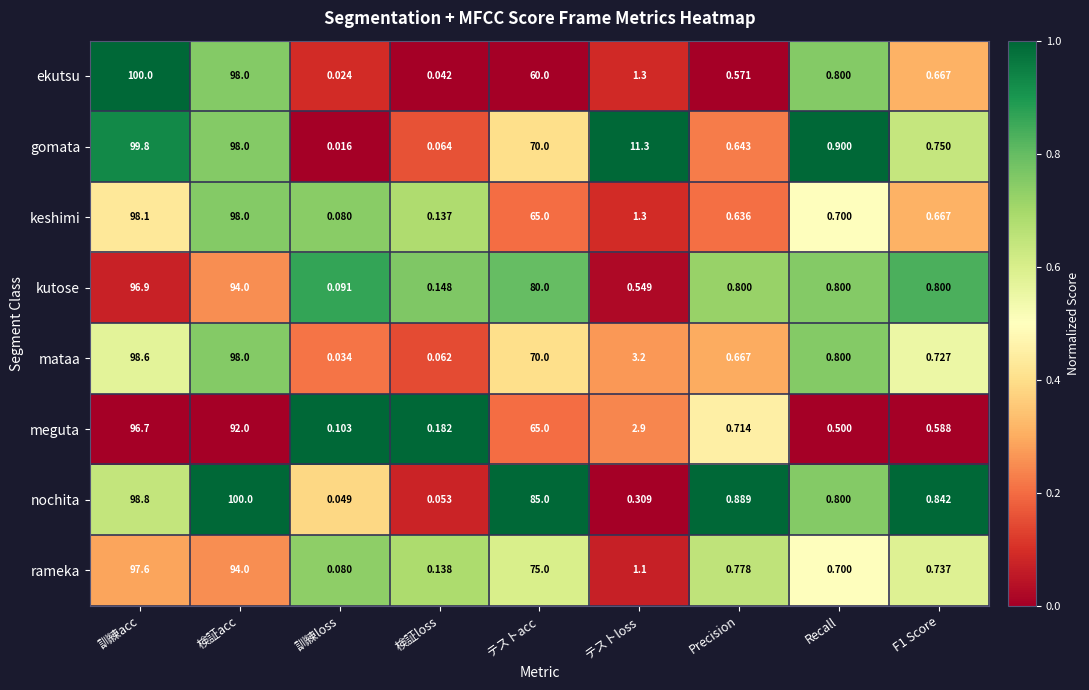

At which category does the chart reach its minimum across all series?

訓練loss